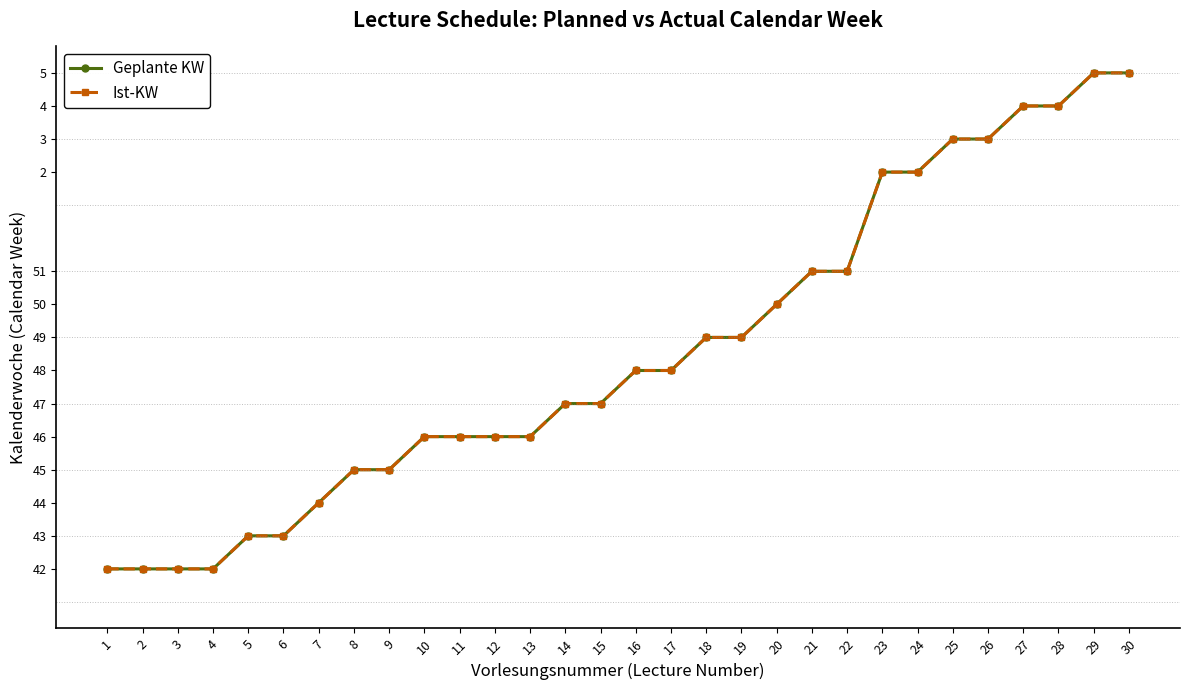

Is it true that Geplante KW equals 32 at 14?

False